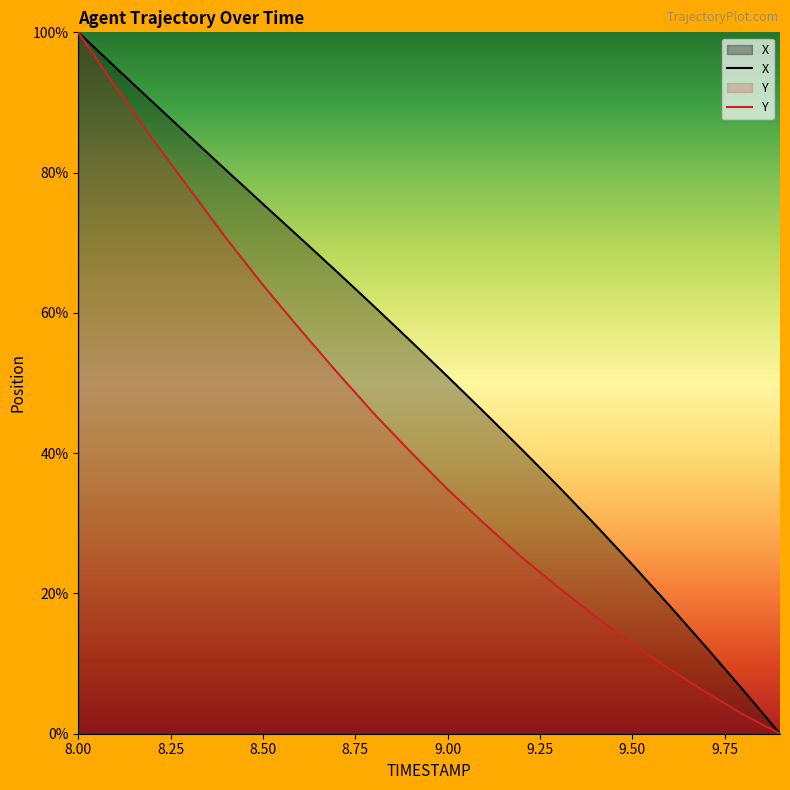

True or false: X has more than 0 interior local peaks.

False